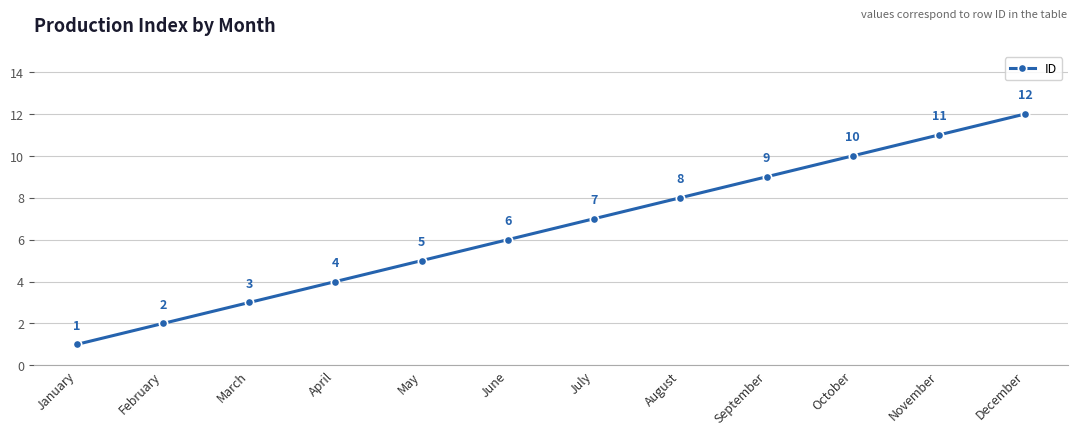

Reading right to left, extract all data points from this chart.

12	11	10	9	8	7	6	5	4	3	2	1